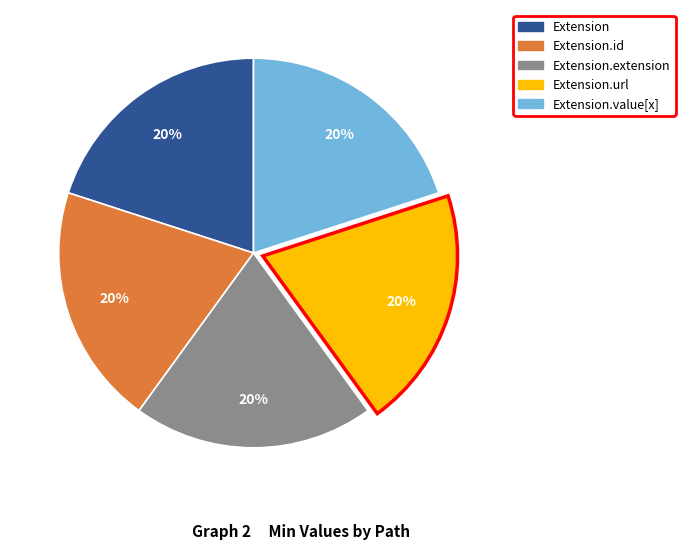

Does any single category account for the majority?

No